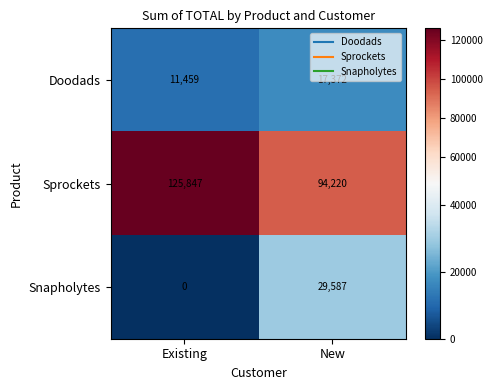

Which series changed the most between Existing and New?

Sprockets